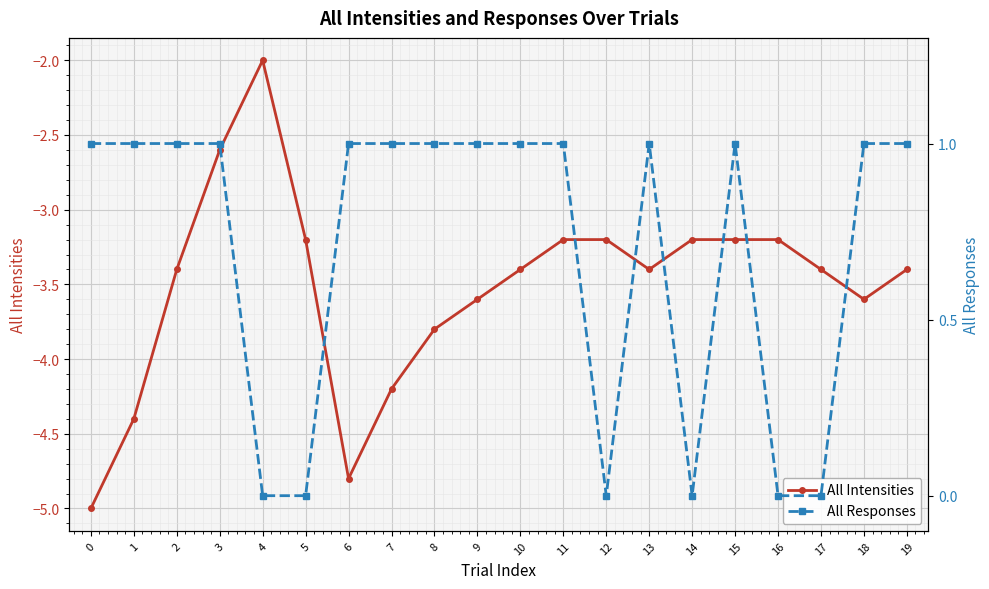

Reading left to right, what are all the values shown in this chart?

All Intensities: 0=-5.0	1=-4.4	2=-3.4	3=-2.6	4=-2.0	5=-3.2	6=-4.8	7=-4.2	8=-3.8	9=-3.6	10=-3.4	11=-3.2	12=-3.2	13=-3.4	14=-3.2	15=-3.2	16=-3.2	17=-3.4	18=-3.6	19=-3.4
All Responses: 0=1.0	1=1.0	2=1.0	3=1.0	4=0.0	5=0.0	6=1.0	7=1.0	8=1.0	9=1.0	10=1.0	11=1.0	12=0.0	13=1.0	14=0.0	15=1.0	16=0.0	17=0.0	18=1.0	19=1.0